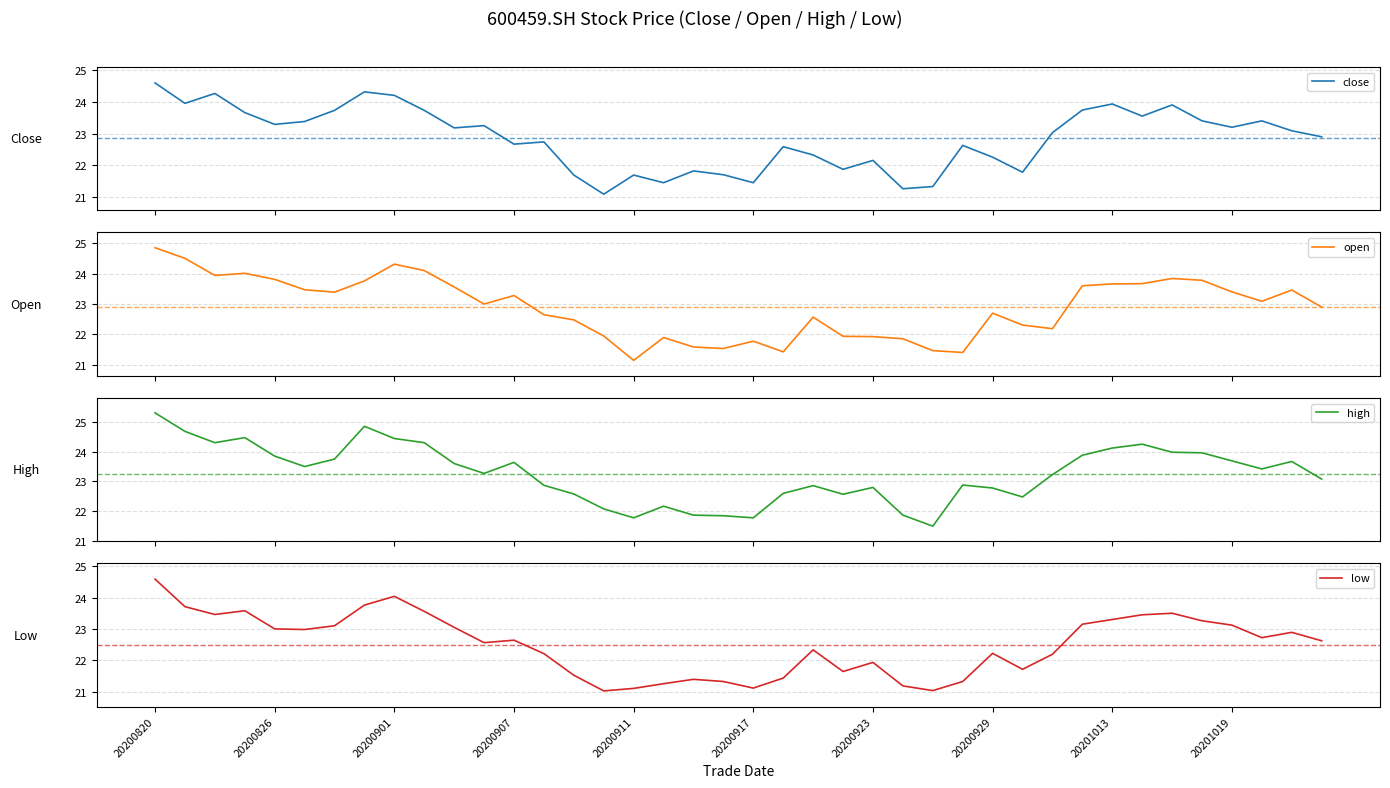

Where does the low series first go above 22?

20200820